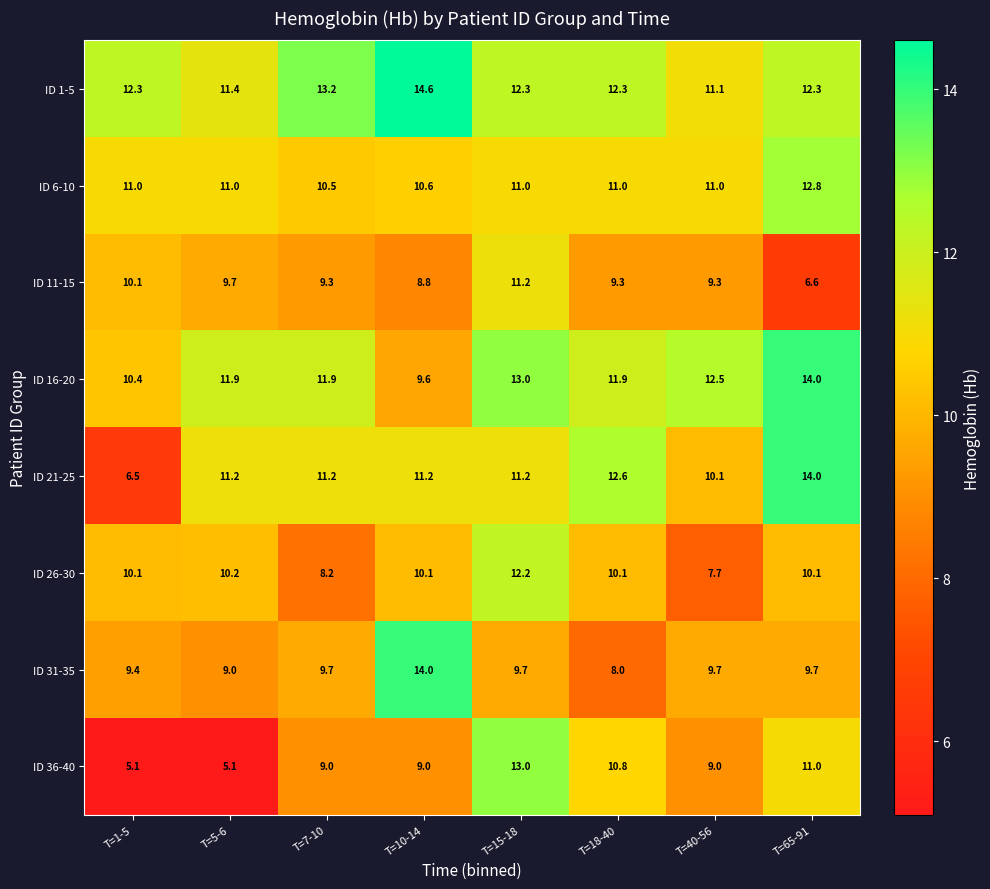

How many values in the ID 11-15 series exceed 9?

6